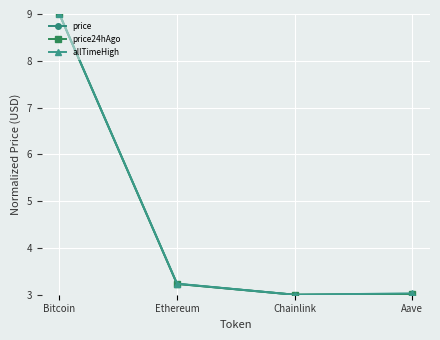

What is the maximum value shown in the chart?

9.0